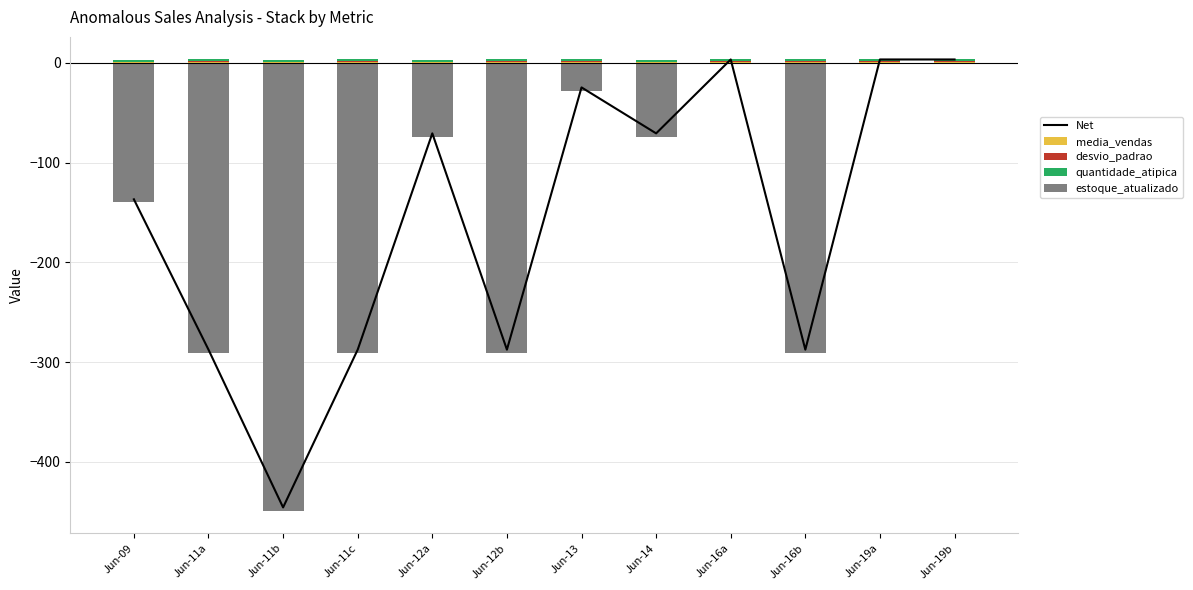

Which category has the highest value in the quantidade_atipica series?

Jun-09